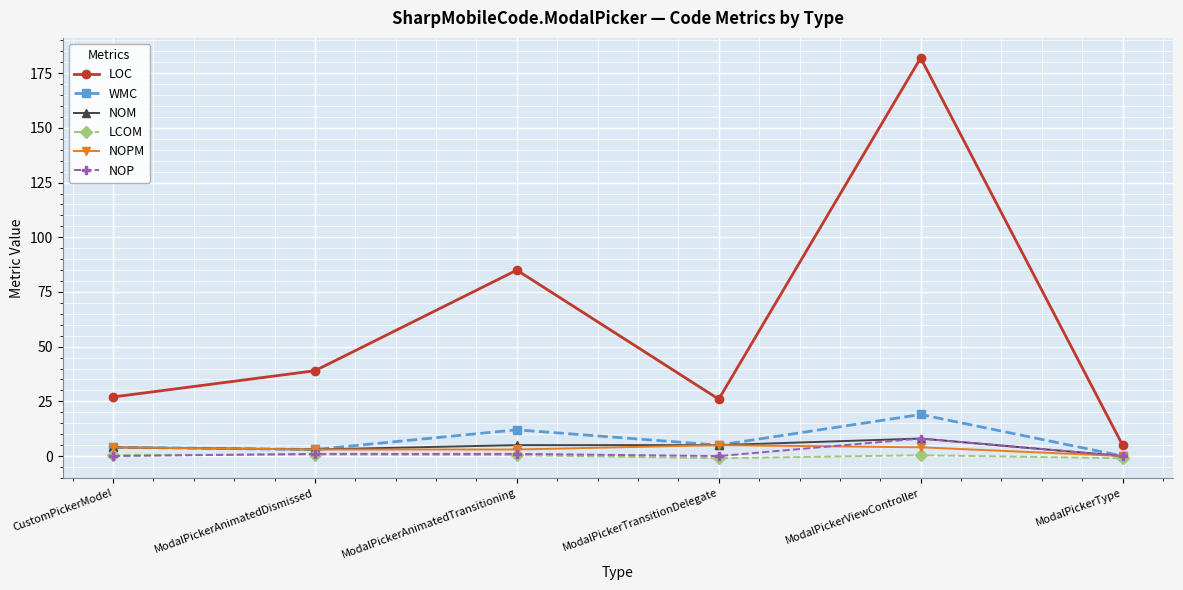

What is the sum of all WMC values?

43.0